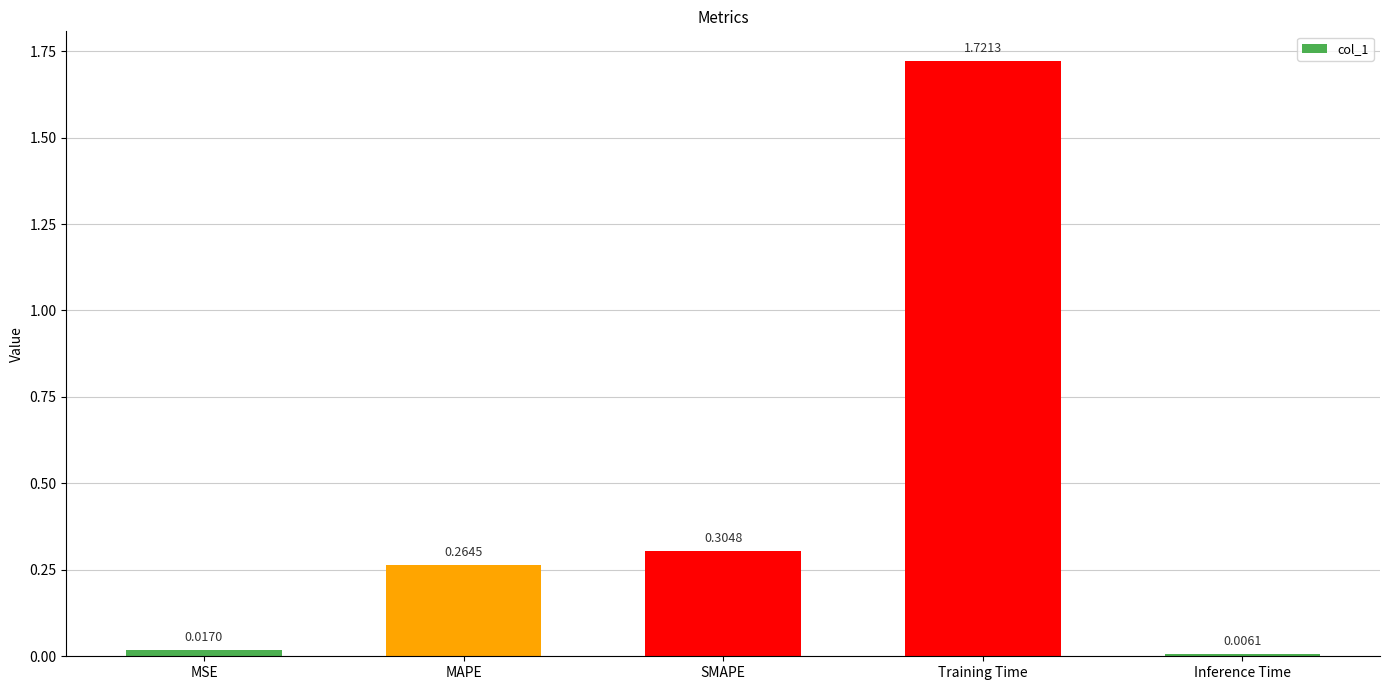

Which category has the lowest value across all series?

Inference Time